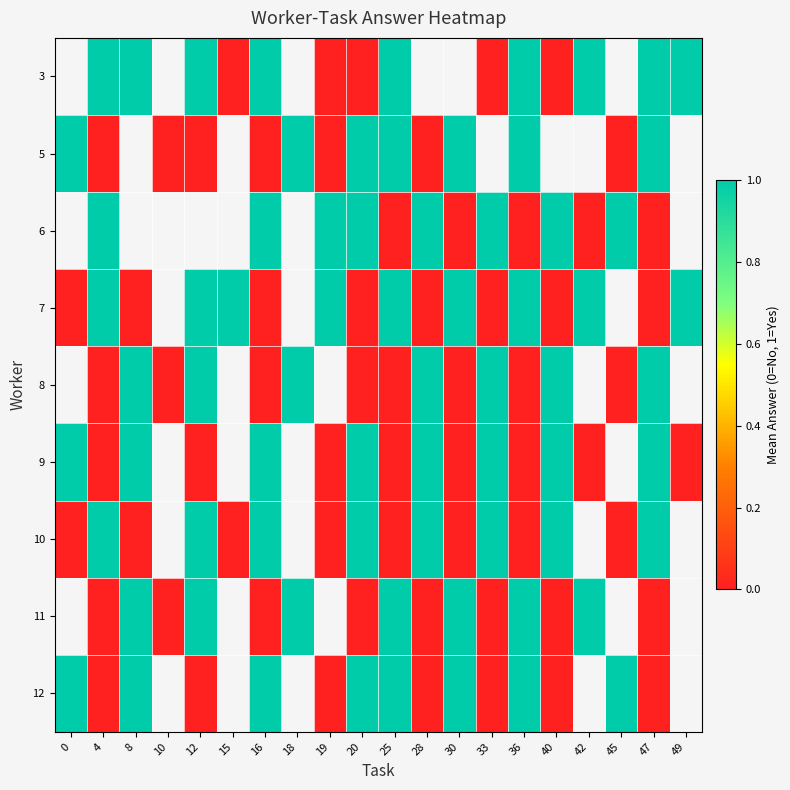

At which category is the sum across all series the highest?

16